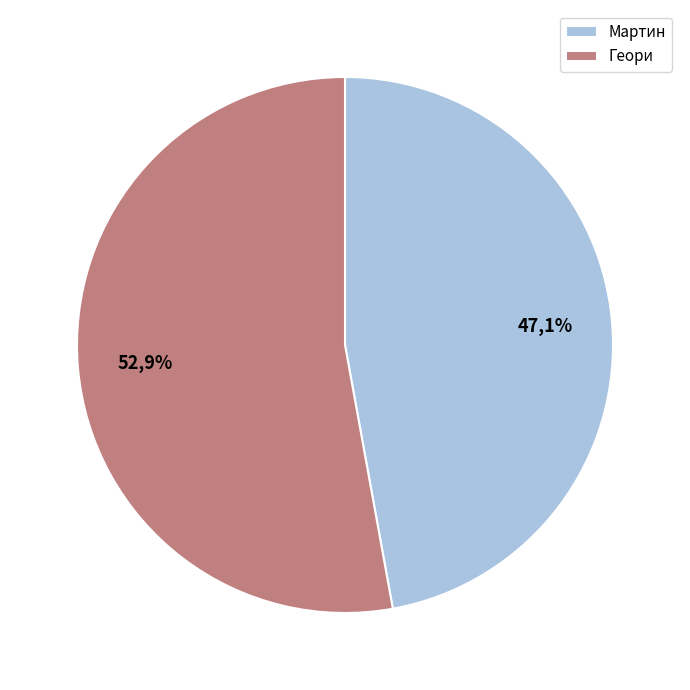

What is the change in value from Мартин to Геори?

+4